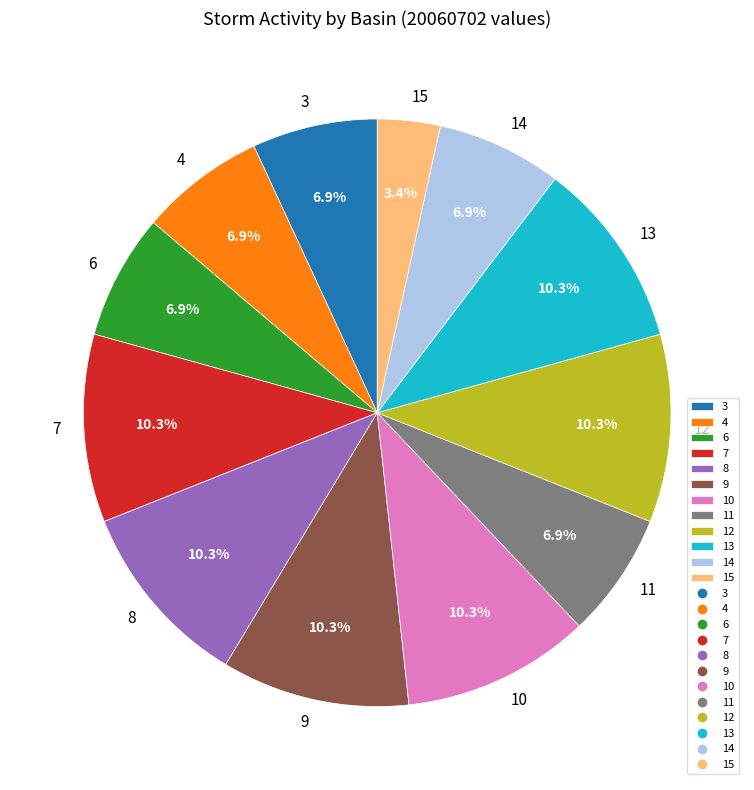

Which slice is the smallest?

15